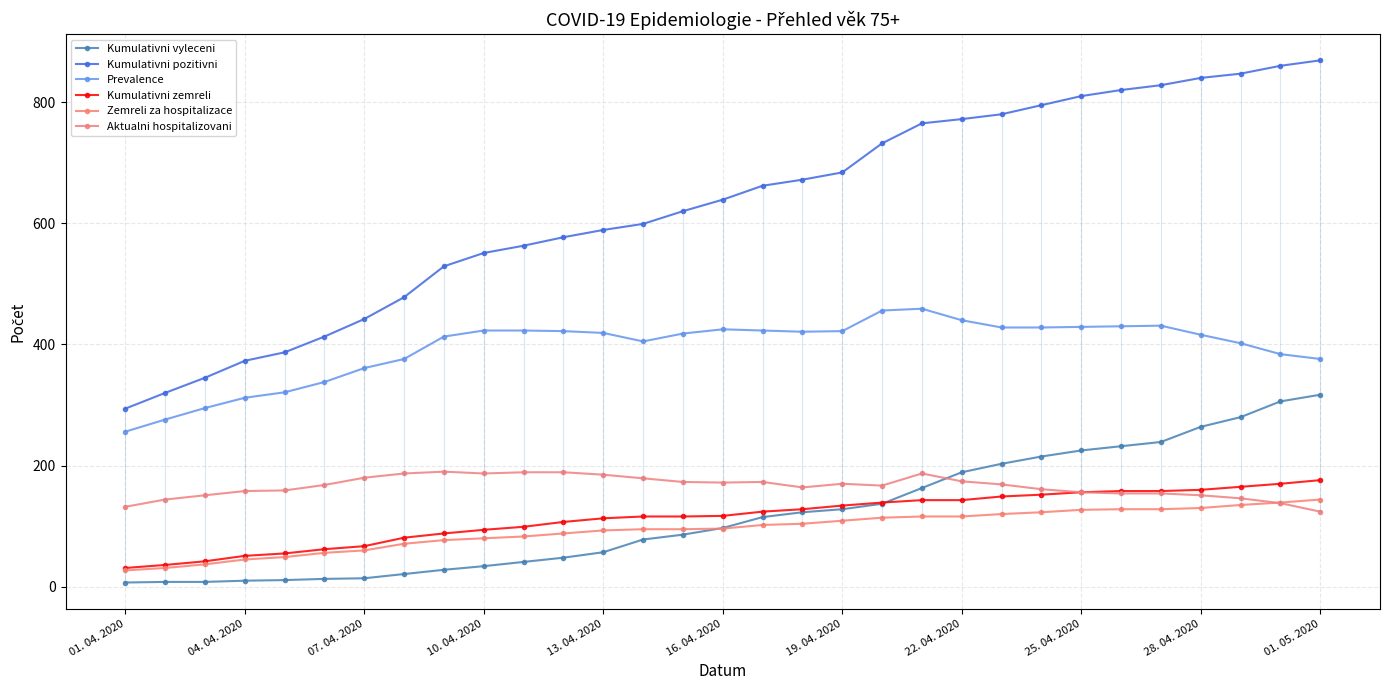

Which series has the largest total across all categories?

Kumulativni pozitivni